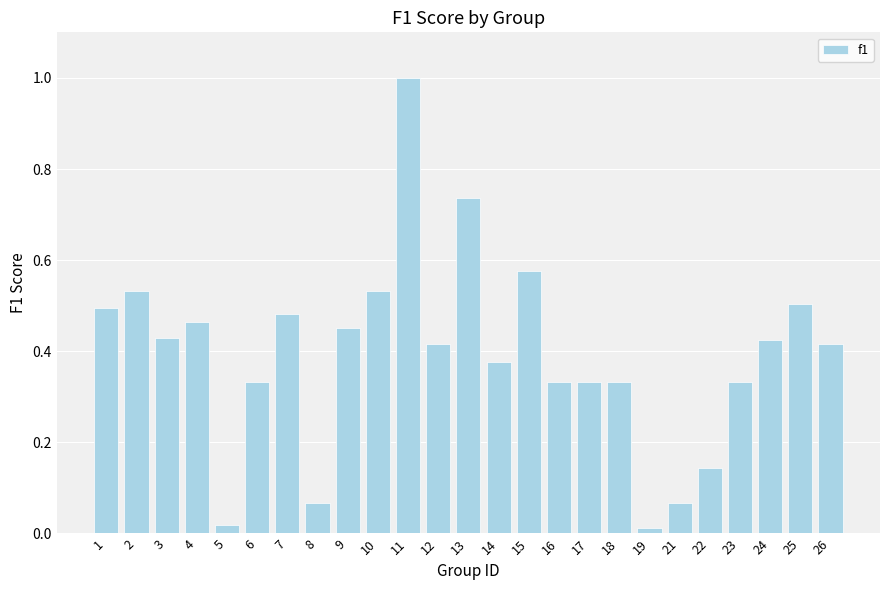

The value at 24 is 0.7. True or false?

False